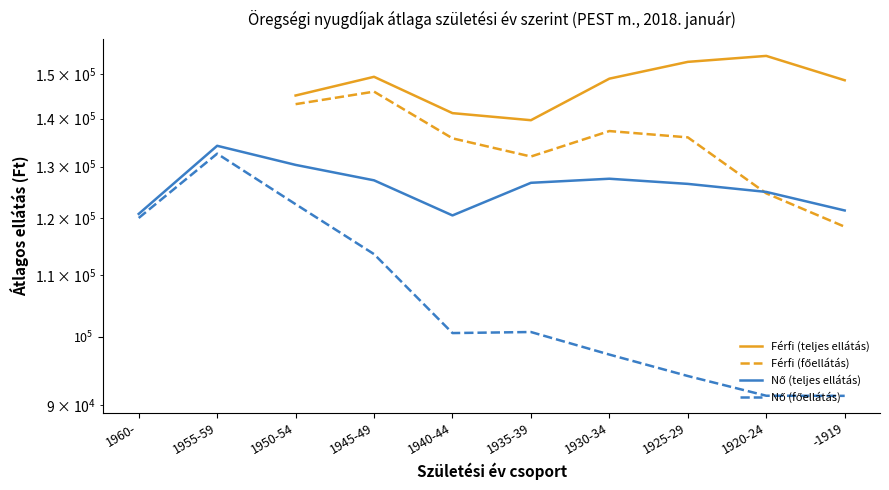

Count the number of data series in this chart.

4